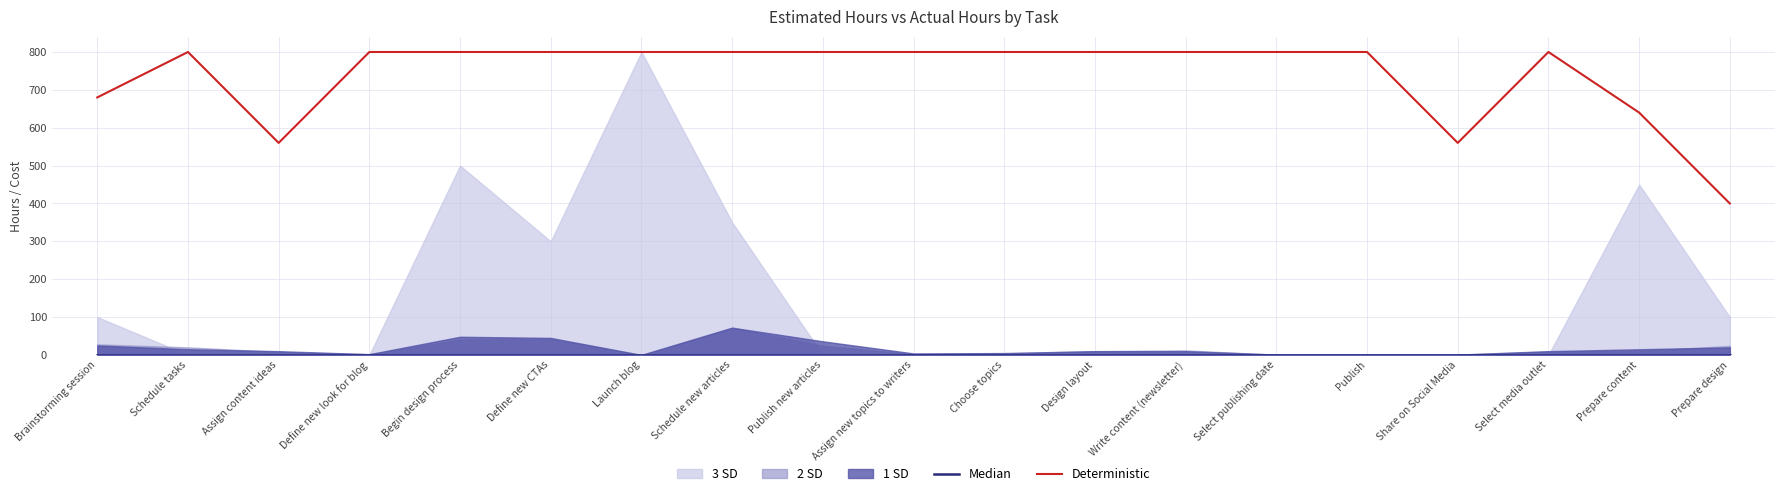

What is the total value across all series at Design layout?

800